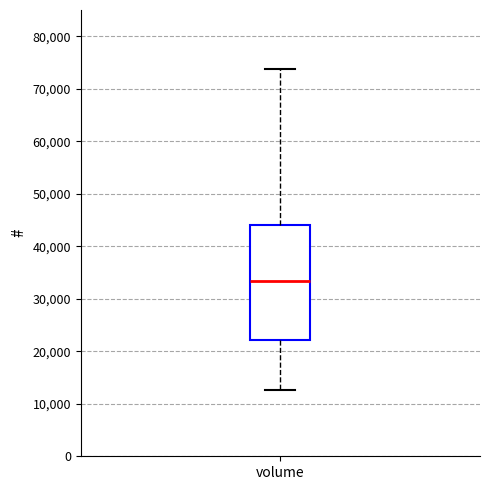

Transcribe this box plot: give where the median line is, the range the box spans, and where the two whiskers end, as read against the y-axis. The values are not printed on the chart, so give them approximately, as read against the axis.

median 33000, box 22000 to 44000, whiskers 13000 to 74000